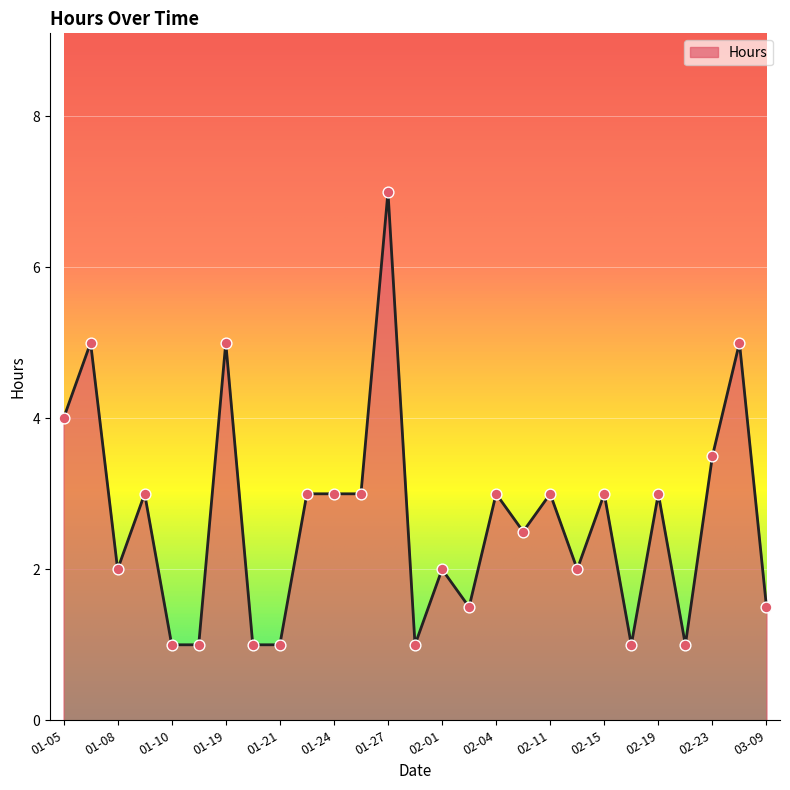

What is the smallest value displayed?

1.0